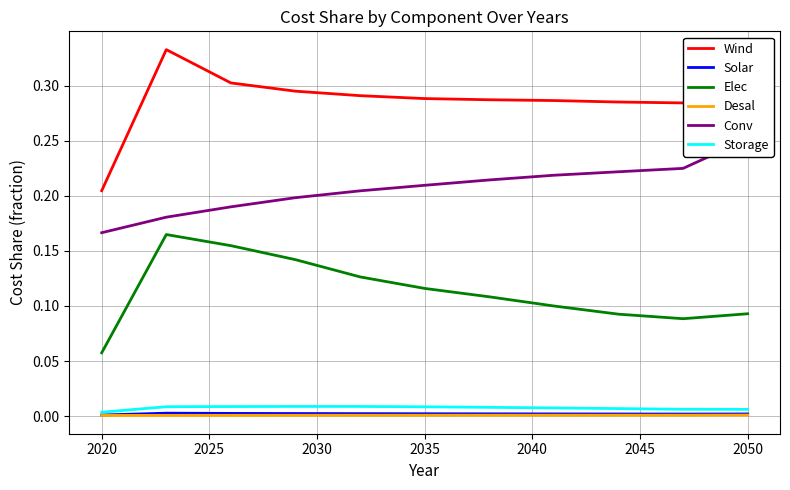

Is the value of Solar at 2035 greater than the value of Wind at 2020?

No